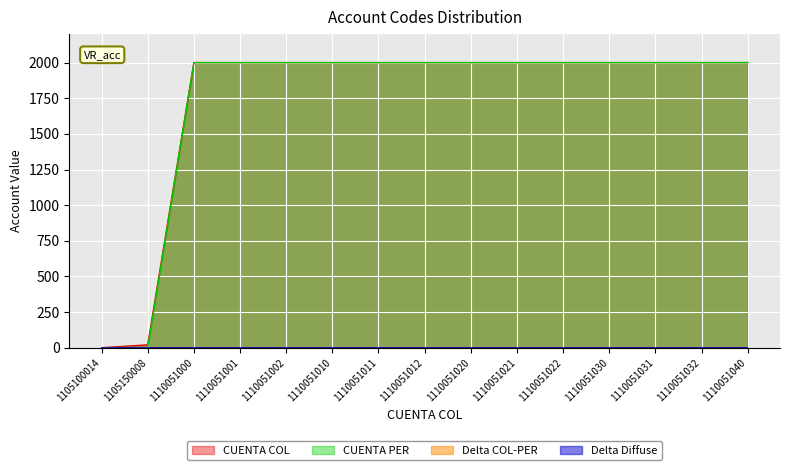

What is the difference between the maximum and minimum values in the CUENTA COL series?

2000.0